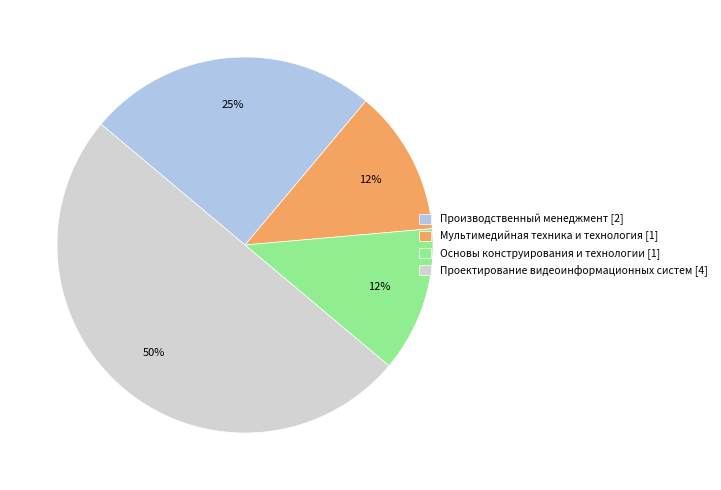

The Основы конструирования и технологии slice represents 12% of the pie. True or false?

True